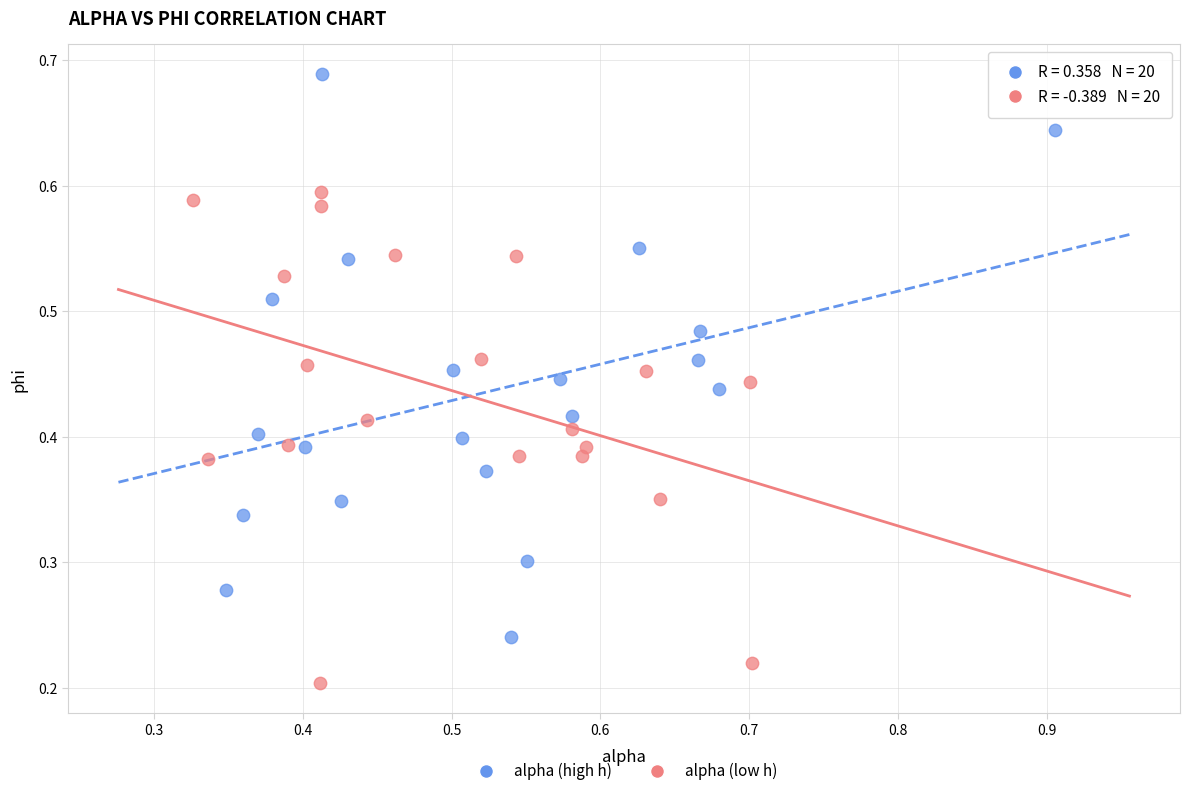

Which series contains the lowest Y value?

alpha (low h)